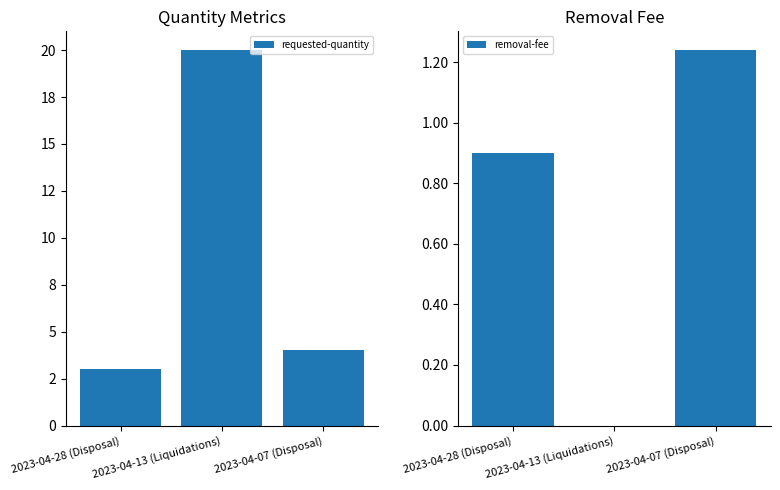

True or false: removal-fee has a value of 2.0 at 2023-04-07 (Disposal).

False